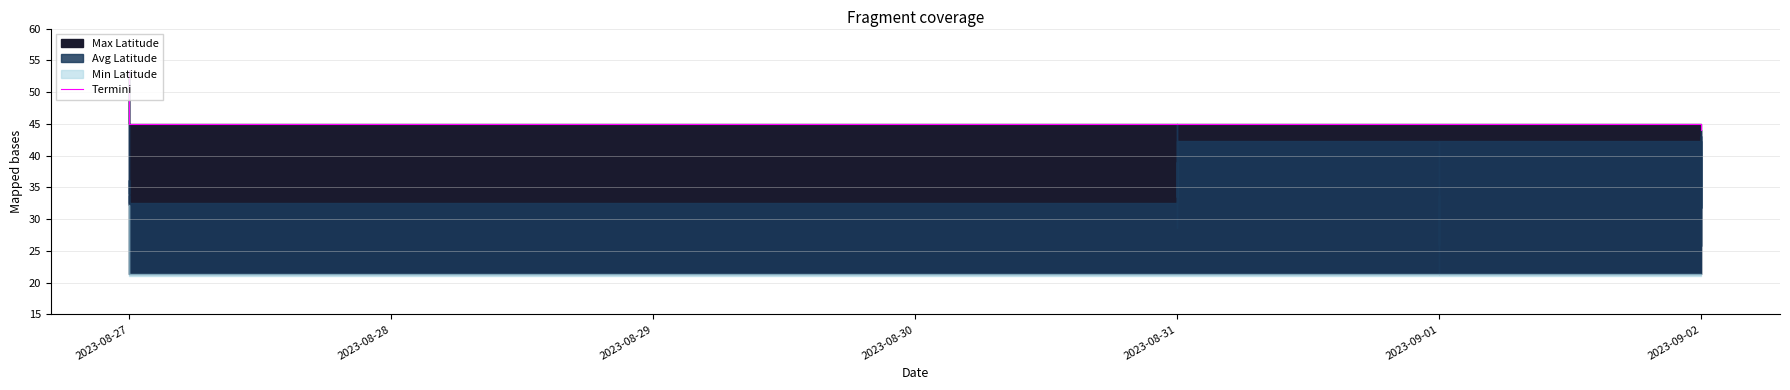

The value at 2023-08-27 is 11.0. True or false?

False